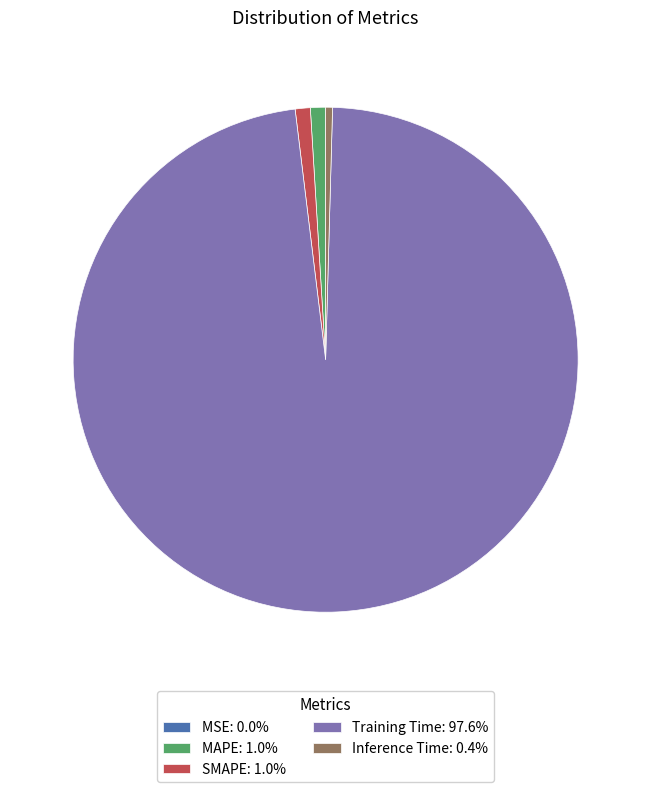

Does Training Time account for over 50% of the chart?

Yes